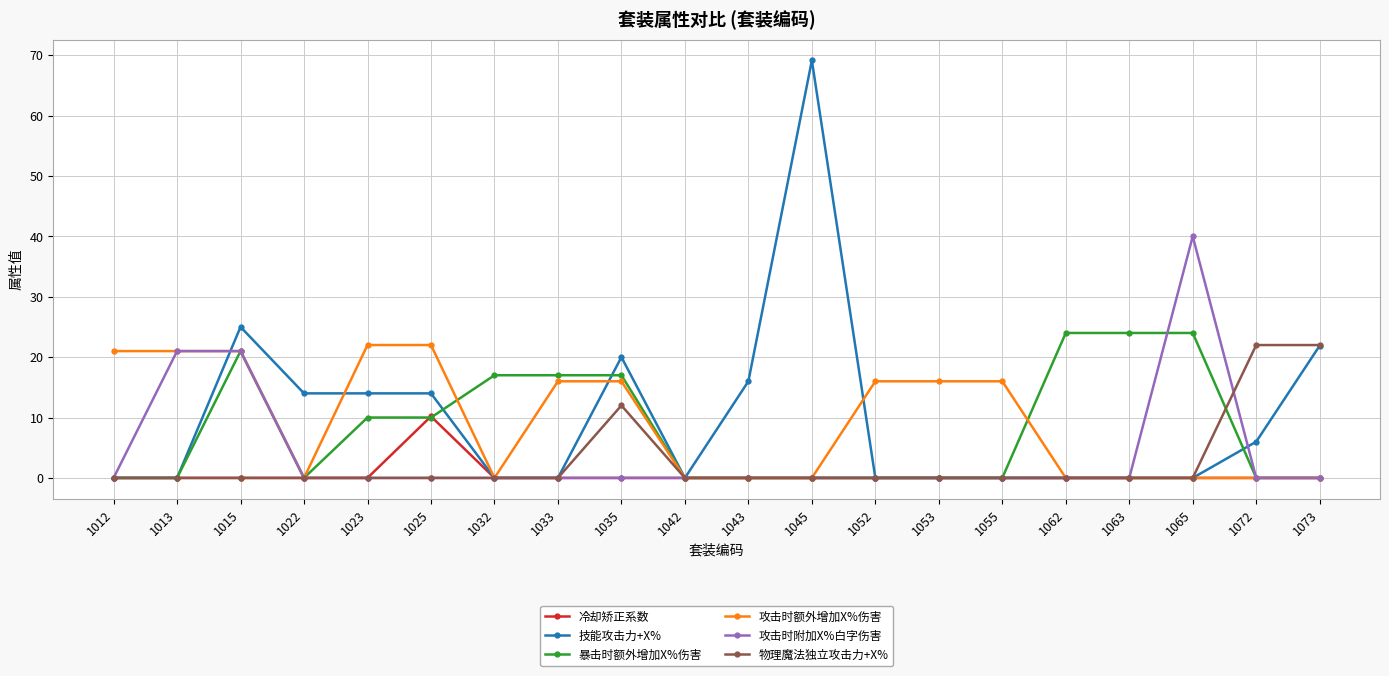

Which series has the largest total across all categories?

技能攻击力+X%